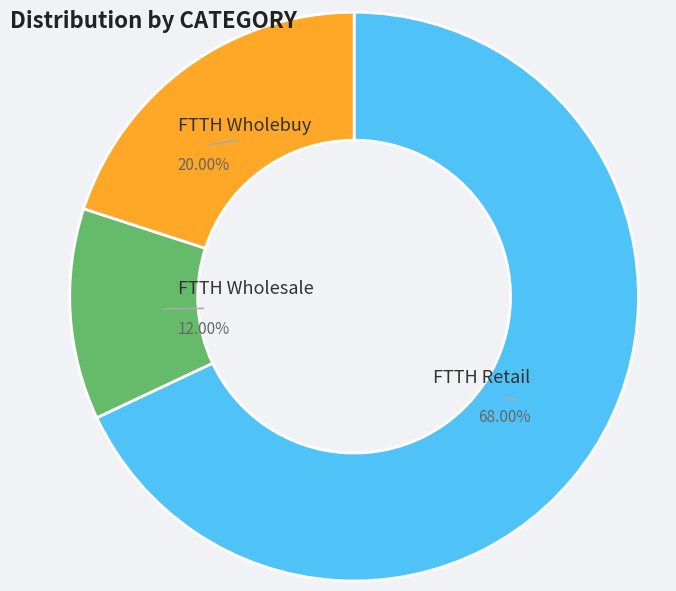

Is the sum of FTTH Wholebuy and FTTH Wholesale greater than half?

No